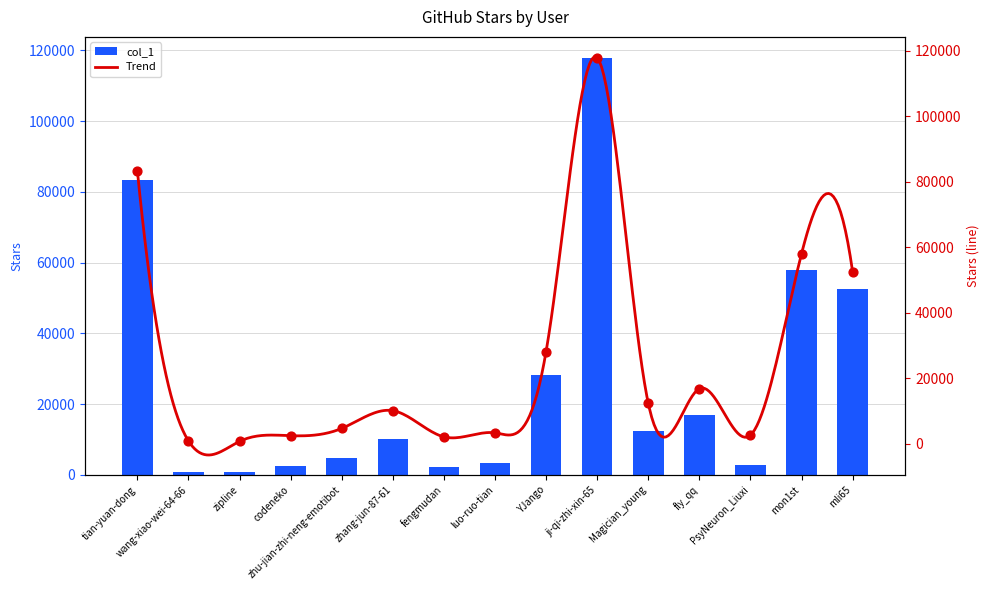

What is the change in value from fengmudan to PsyNeuron_Liuxi?

+512